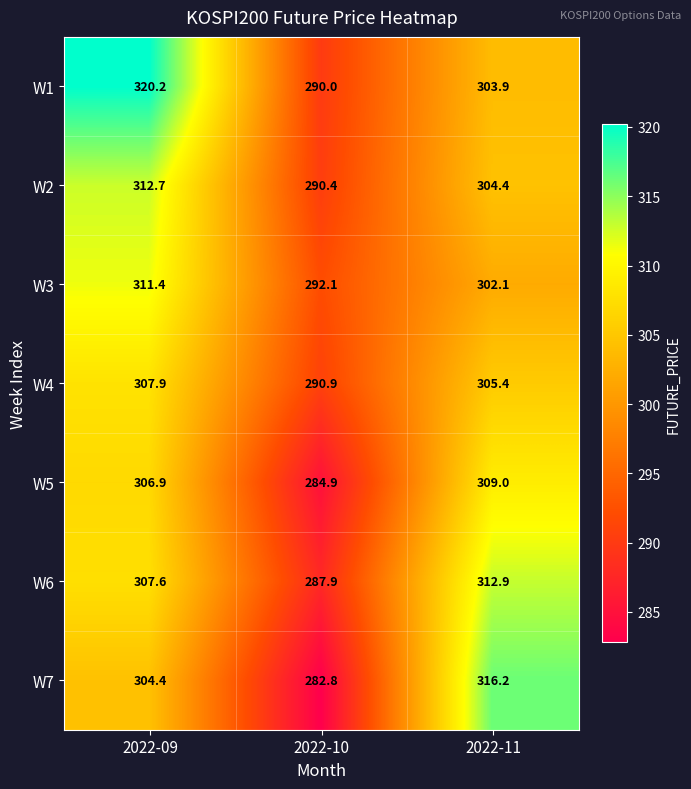

Reading left to right, list all the values displayed in this chart.

W1: 2022-09=320.2	2022-10=290.0	2022-11=303.9
W2: 2022-09=312.7	2022-10=290.4	2022-11=304.4
W3: 2022-09=311.4	2022-10=292.1	2022-11=302.1
W4: 2022-09=307.9	2022-10=290.9	2022-11=305.4
W5: 2022-09=306.9	2022-10=284.9	2022-11=309.0
W6: 2022-09=307.6	2022-10=287.9	2022-11=312.9
W7: 2022-09=304.4	2022-10=282.8	2022-11=316.2